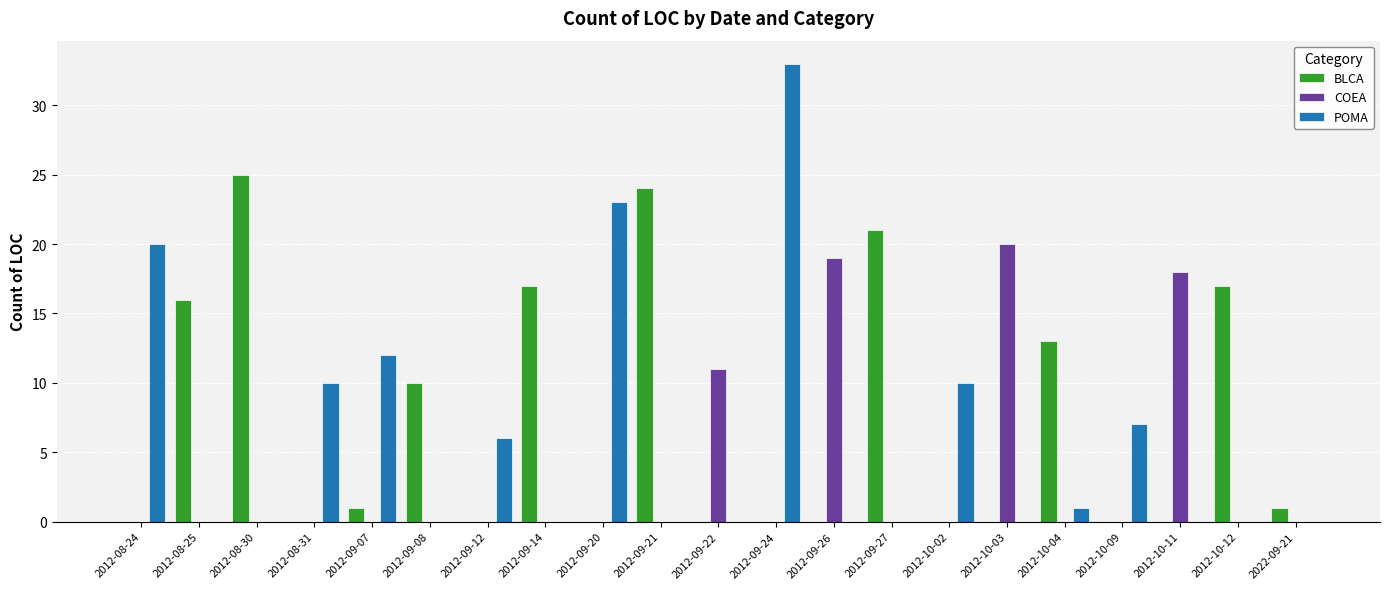

Reading right to left, extract all data points from this chart.

BLCA: 2022-09-21=1	2012-10-12=17	2012-10-11=0	2012-10-09=0	2012-10-04=13	2012-10-03=0	2012-10-02=0	2012-09-27=21	2012-09-26=0	2012-09-24=0	2012-09-22=0	2012-09-21=24	2012-09-20=0	2012-09-14=17	2012-09-12=0	2012-09-08=10	2012-09-07=1	2012-08-31=0	2012-08-30=25	2012-08-25=16	2012-08-24=0
COEA: 2022-09-21=0	2012-10-12=0	2012-10-11=18	2012-10-09=0	2012-10-04=0	2012-10-03=20	2012-10-02=0	2012-09-27=0	2012-09-26=19	2012-09-24=0	2012-09-22=11	2012-09-21=0	2012-09-20=0	2012-09-14=0	2012-09-12=0	2012-09-08=0	2012-09-07=0	2012-08-31=0	2012-08-30=0	2012-08-25=0	2012-08-24=0
POMA: 2022-09-21=0	2012-10-12=0	2012-10-11=0	2012-10-09=7	2012-10-04=1	2012-10-03=0	2012-10-02=10	2012-09-27=0	2012-09-26=0	2012-09-24=33	2012-09-22=0	2012-09-21=0	2012-09-20=23	2012-09-14=0	2012-09-12=6	2012-09-08=0	2012-09-07=12	2012-08-31=10	2012-08-30=0	2012-08-25=0	2012-08-24=20